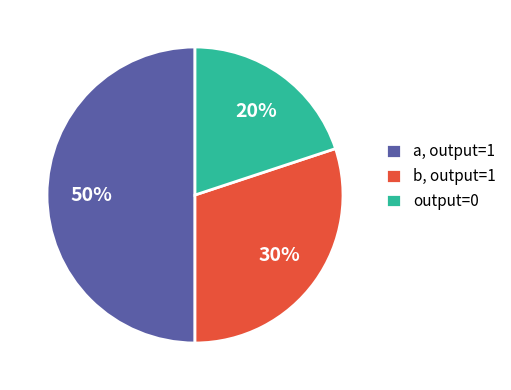

Between a, output=1 and b, output=1, which is larger?

a, output=1